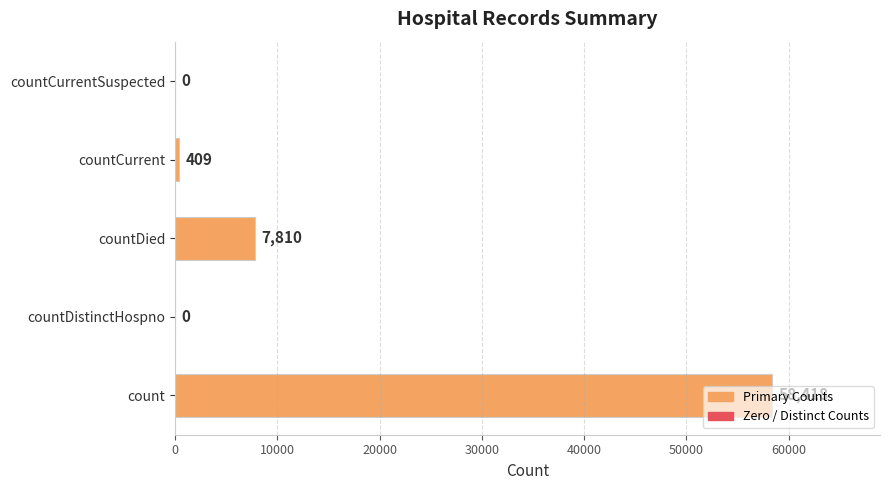

Which has a higher value, countCurrentSuspected or countCurrent?

countCurrent